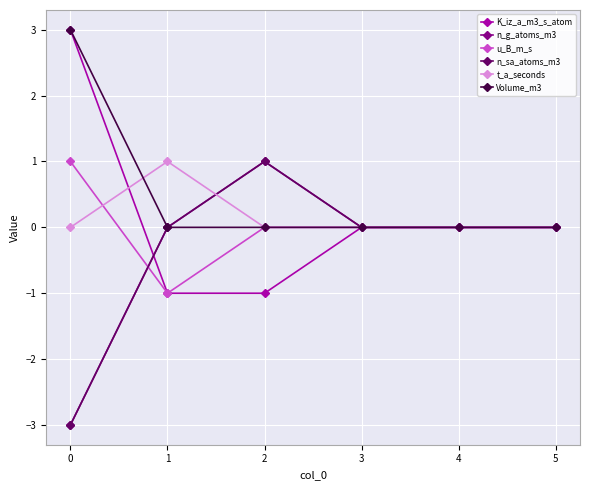

Does the chart have visible grid lines?

Yes